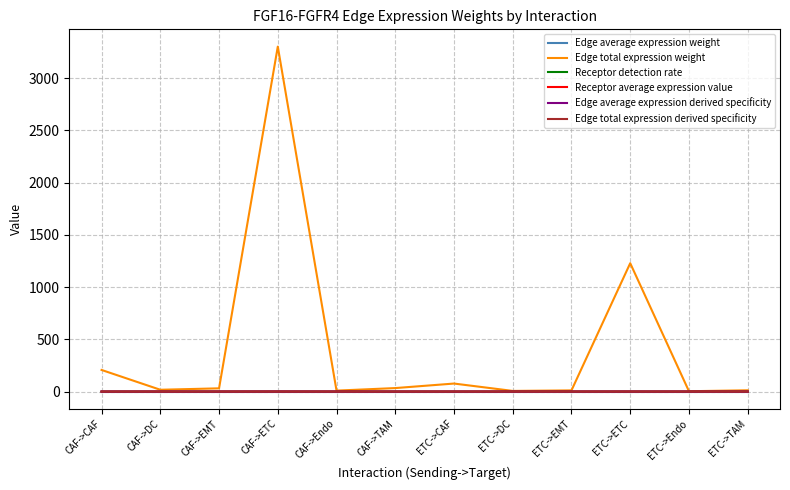

The Edge average expression weight series shows 0.0 at CAF->DC. True or false?

True